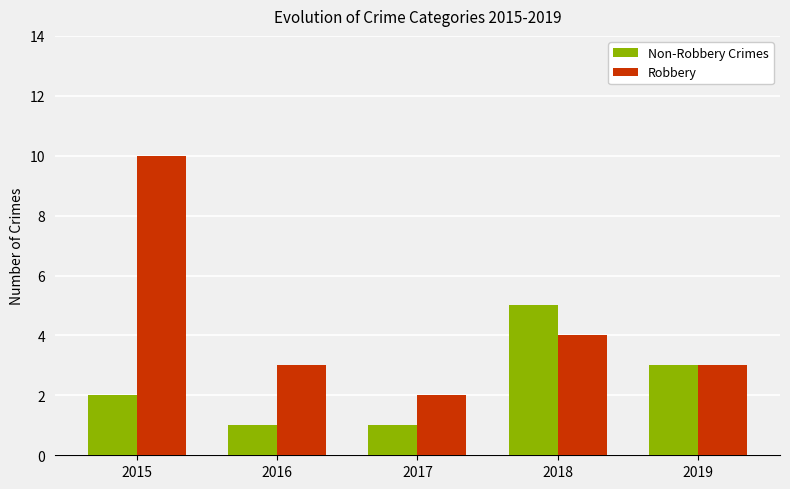

Does the chart contain any negative values?

No